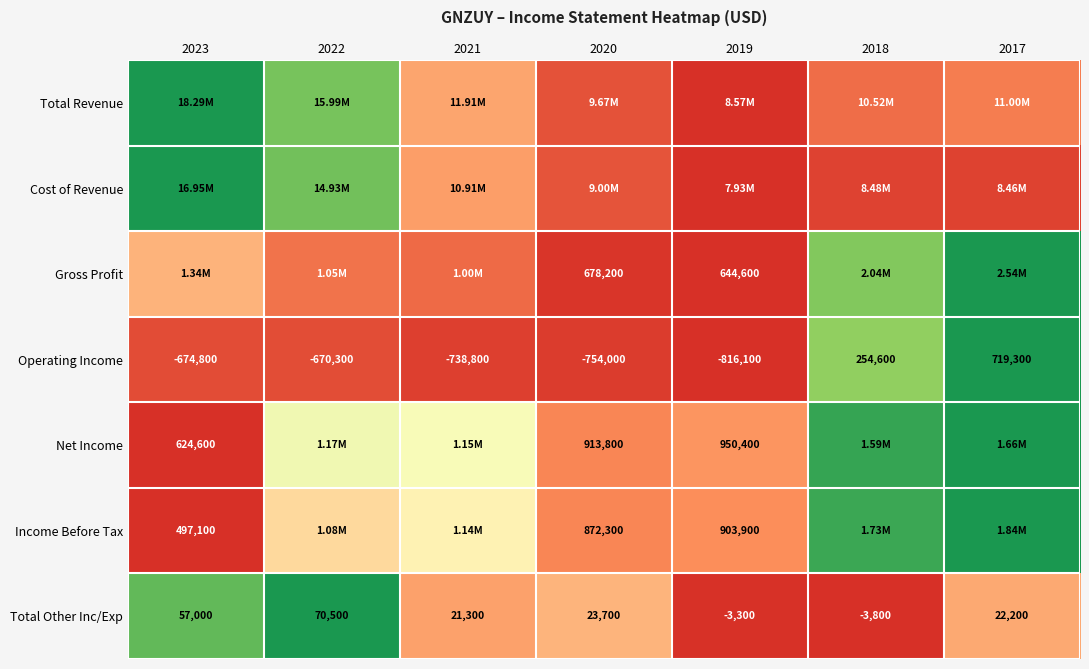

At which label is Cost of Revenue closest to 0?

2019